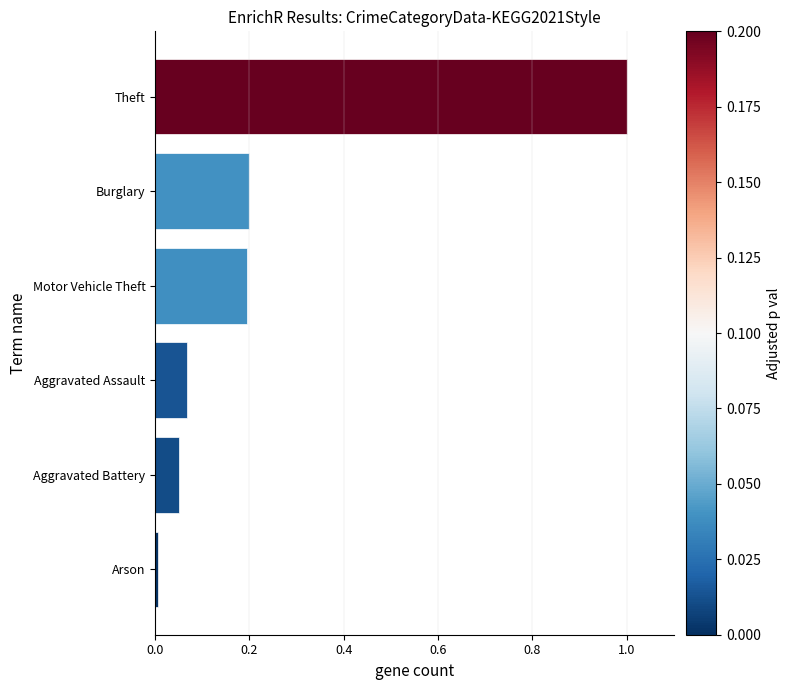

What is the sum of all values?

1.5